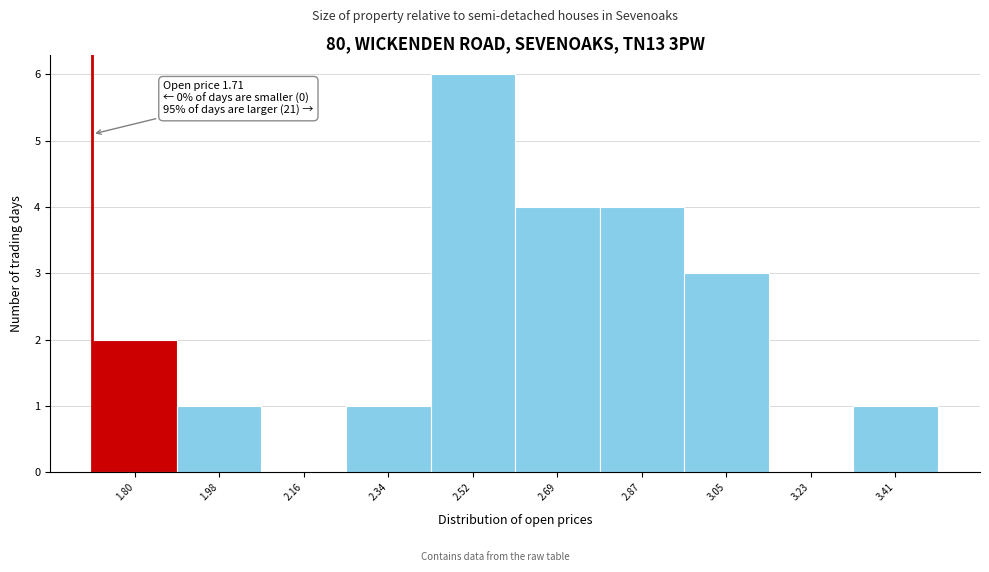

Which range on the x-axis has the tallest bar?

2.42 to 2.60